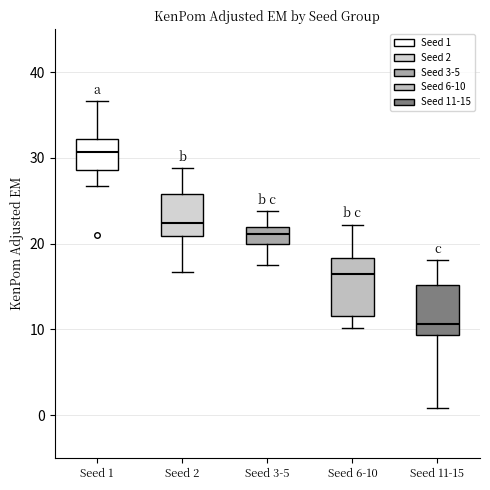

Reading left to right, transcribe this box plot: for each box, give where its median line is, the range the box spans, and where its two whiskers end, as read against the y-axis. The values are not printed on the chart, so give them approximately, as read against the axis.

Seed 1: median 31, box 29 to 32, whiskers 27 to 37
Seed 2: median 22, box 21 to 26, whiskers 17 to 29
Seed 3-5: median 21, box 20 to 22, whiskers 18 to 24
Seed 6-10: median 16, box 12 to 18, whiskers 10 to 22
Seed 11-15: median 11, box 9 to 15, whiskers 1 to 18